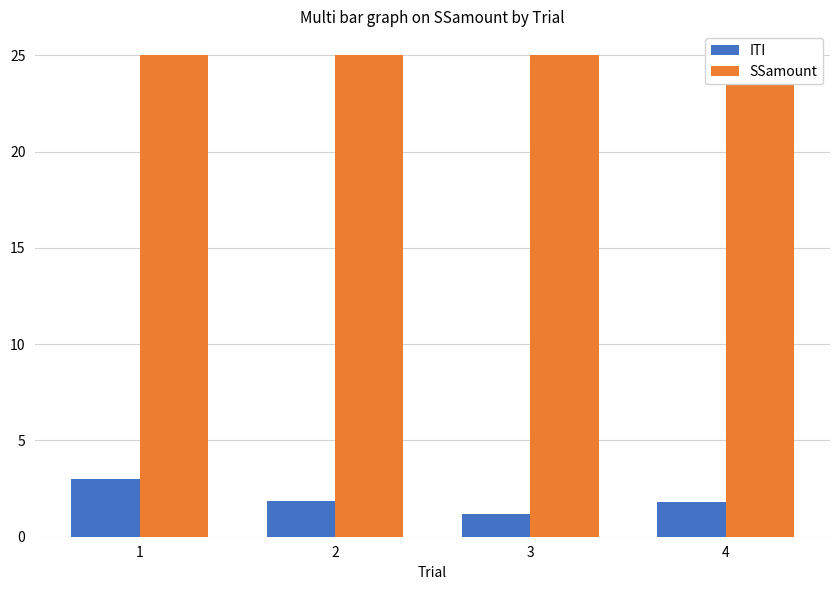

What is the average value of the SSamount series?

25.0